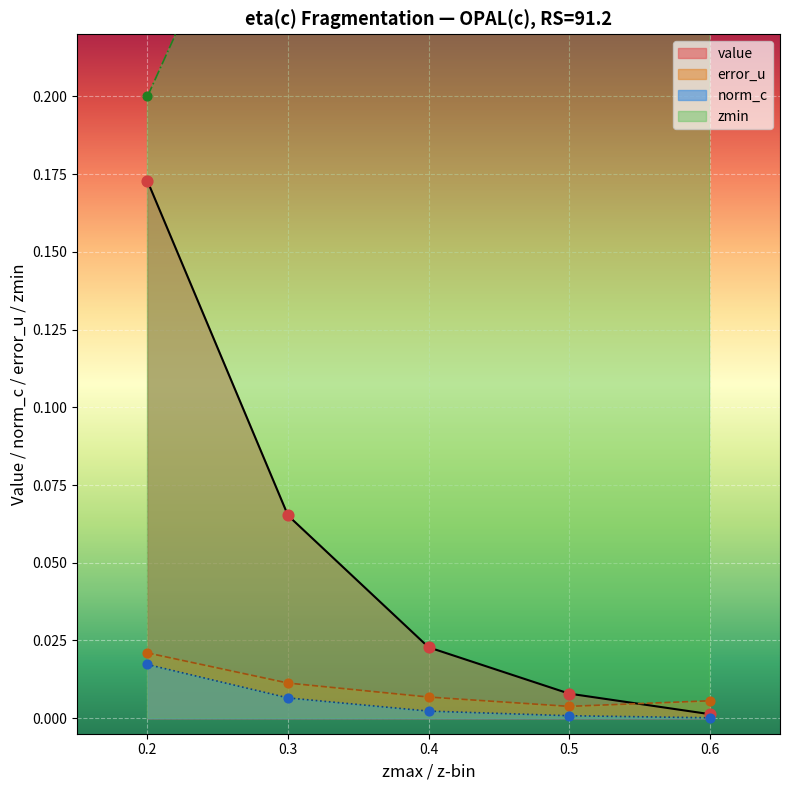

At how many categories does at least one series exceed 0?

5